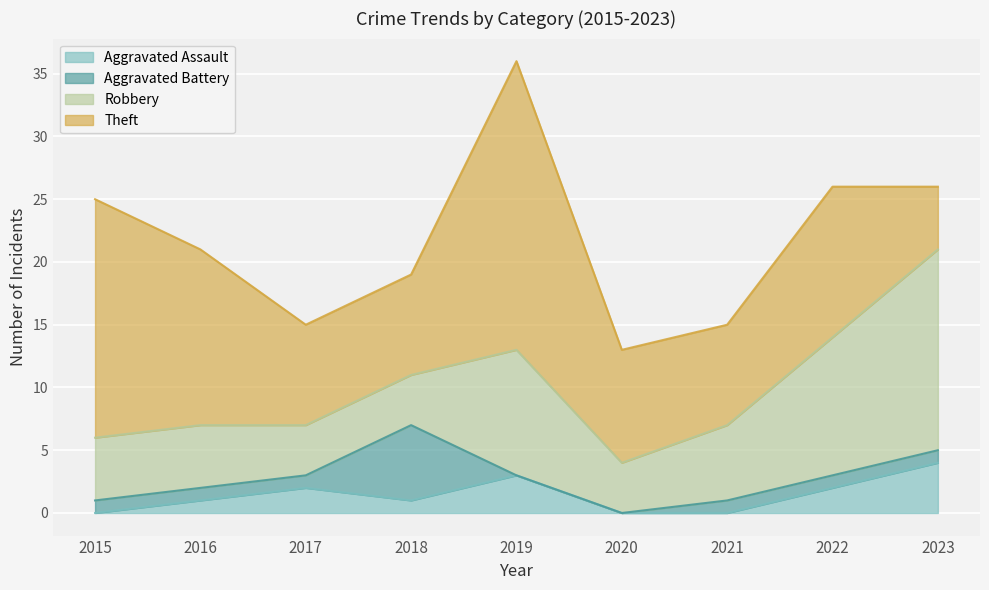

Is it true that Theft equals 15 at 2020?

False